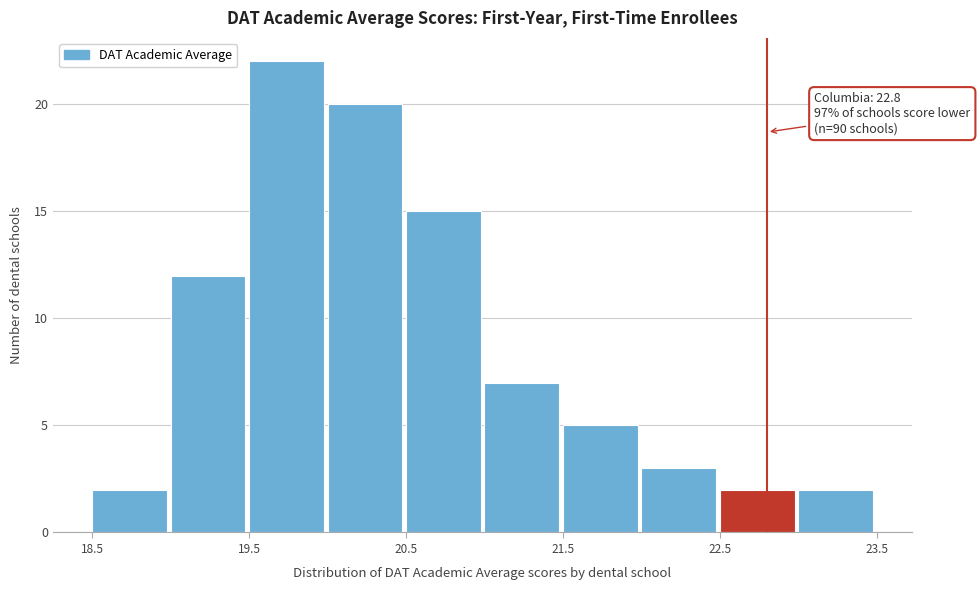

Which range on the x-axis has the tallest bar?

19.5 to 20.0